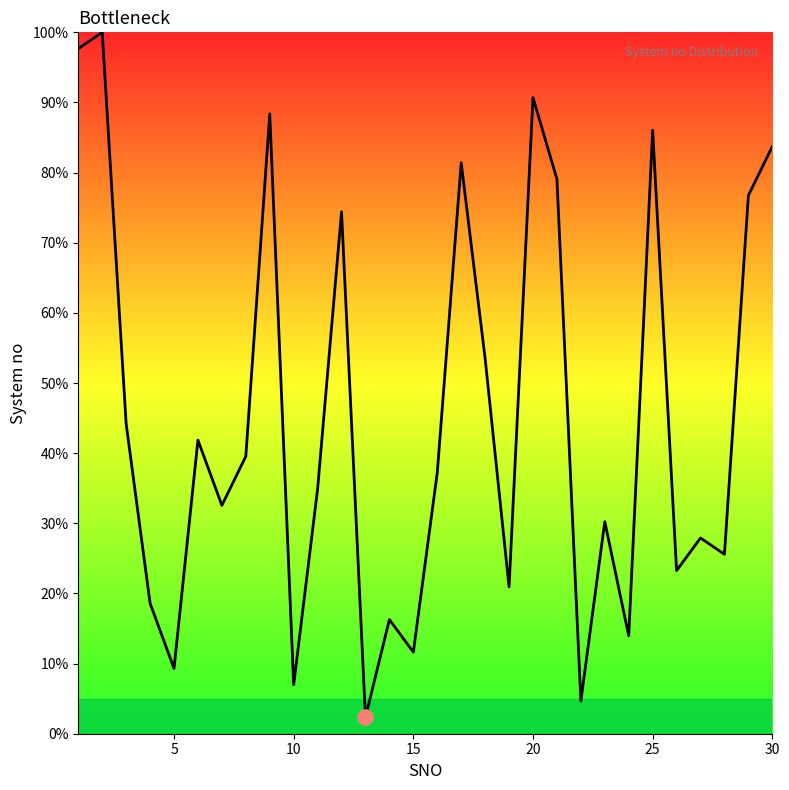

What is the difference between the maximum and minimum values?

97.7